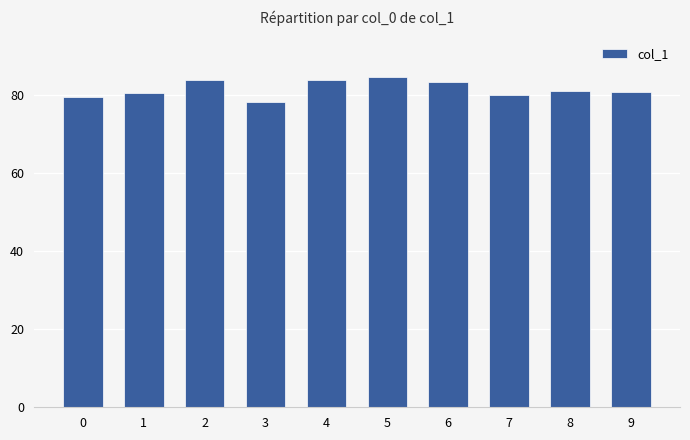

What is the minimum value shown in the chart?

78.2